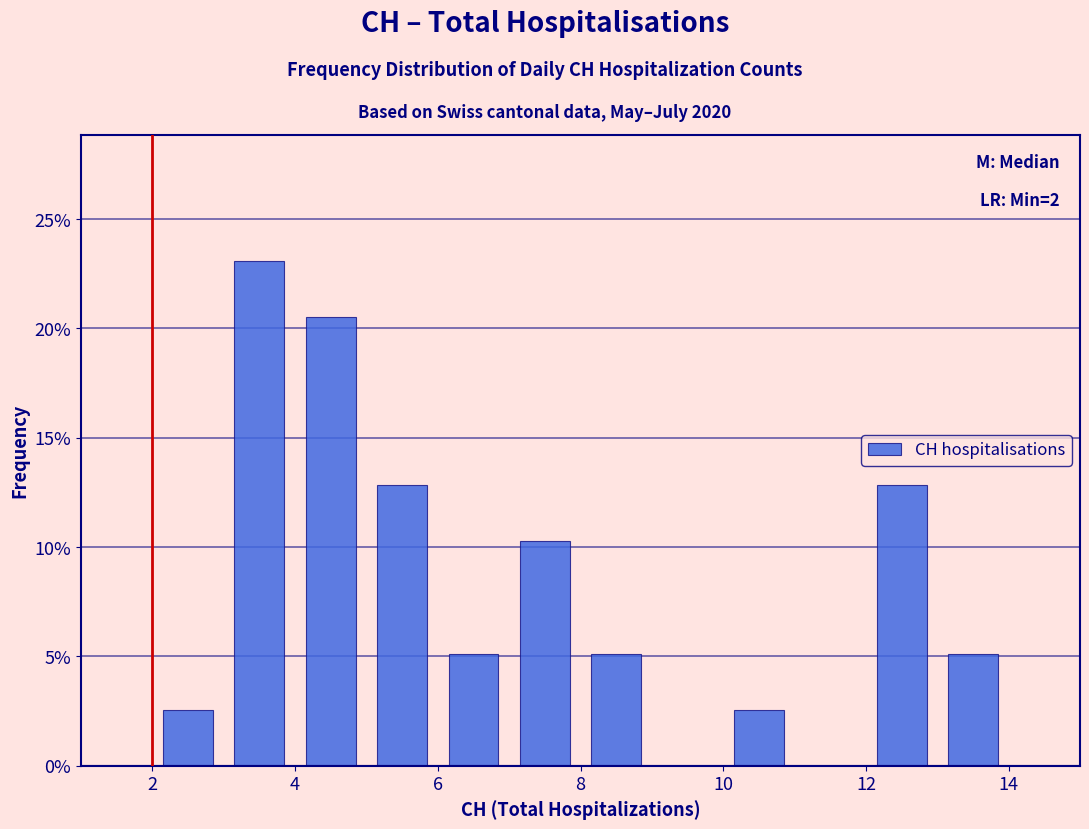

Which range on the x-axis has the tallest bar?

3 to 4